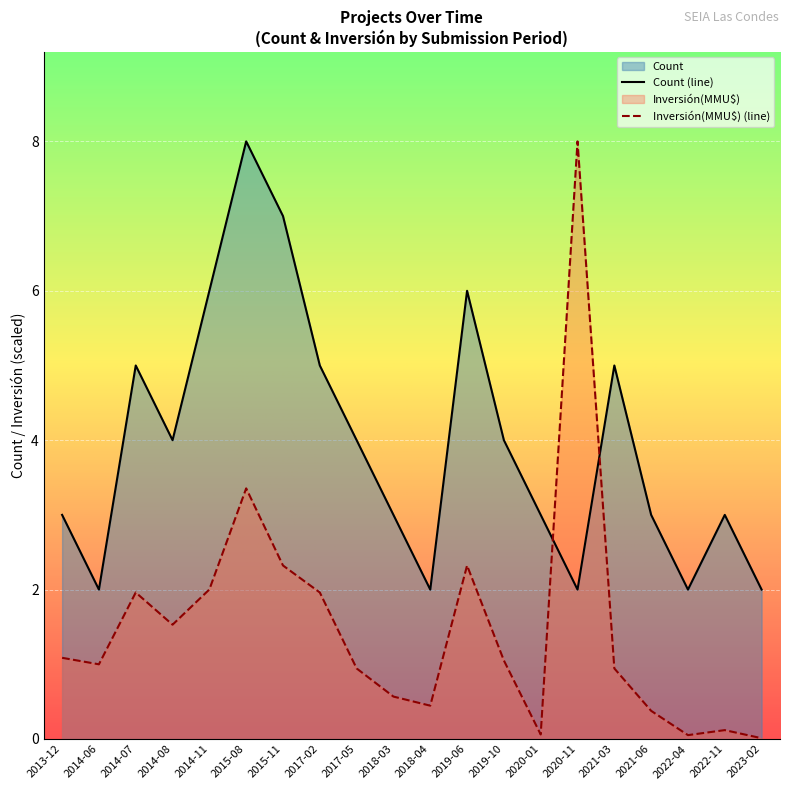

What is the sum of the Inversión(MMU$) values at 2014-11 and 2021-06?

2.4